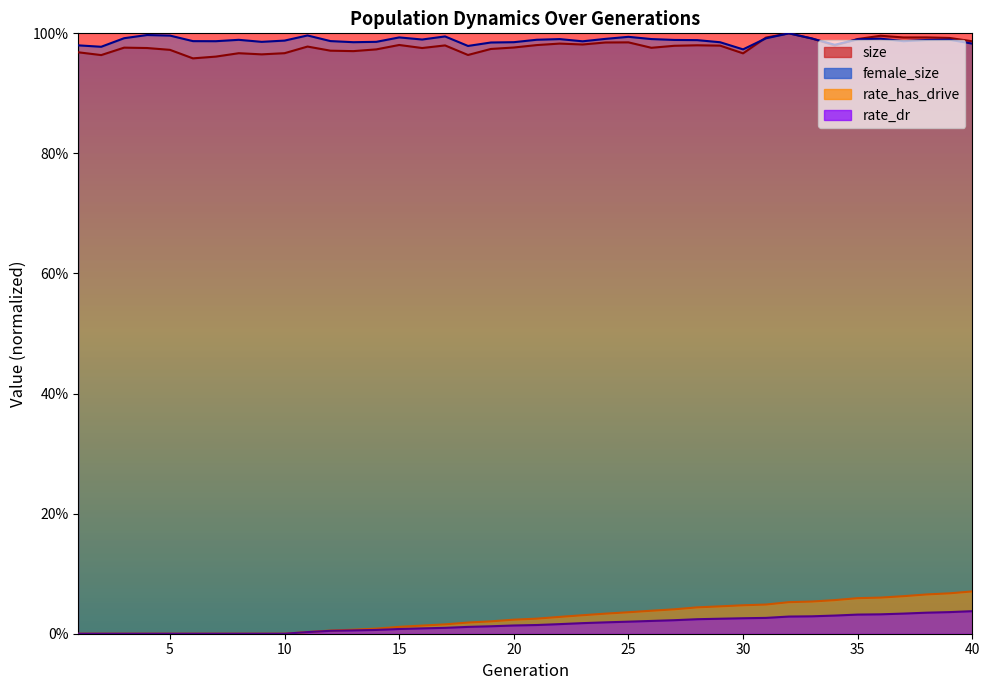

True or false: rate_dr and rate_has_drive intersect in this chart.

False